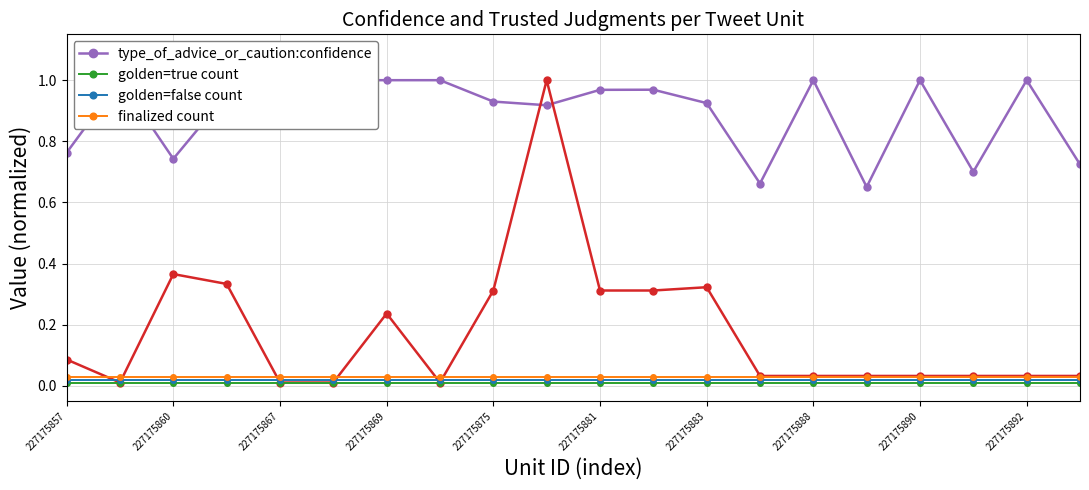

True or false: golden=true count and finalized count cross at least once.

False